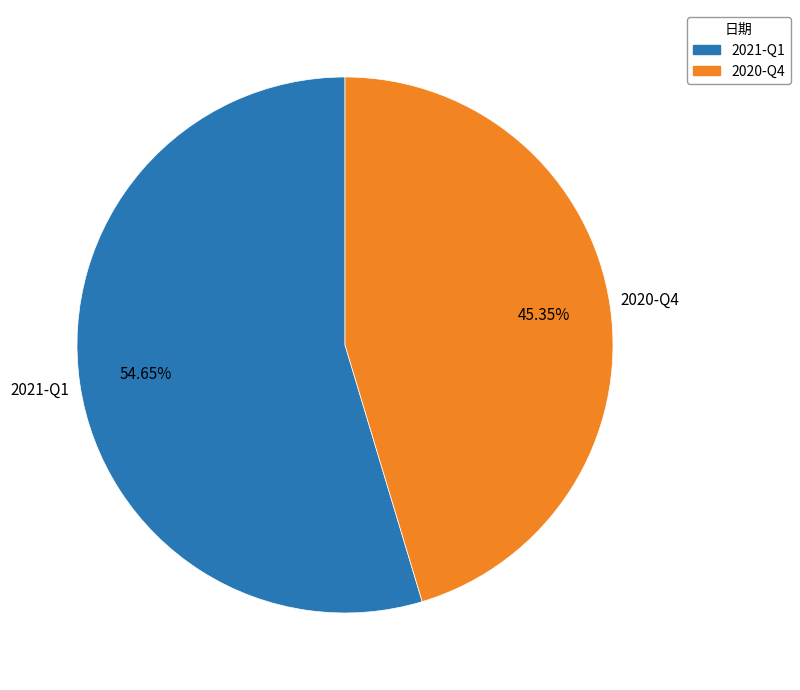

To the nearest percent, what is the average slice percentage?

50%